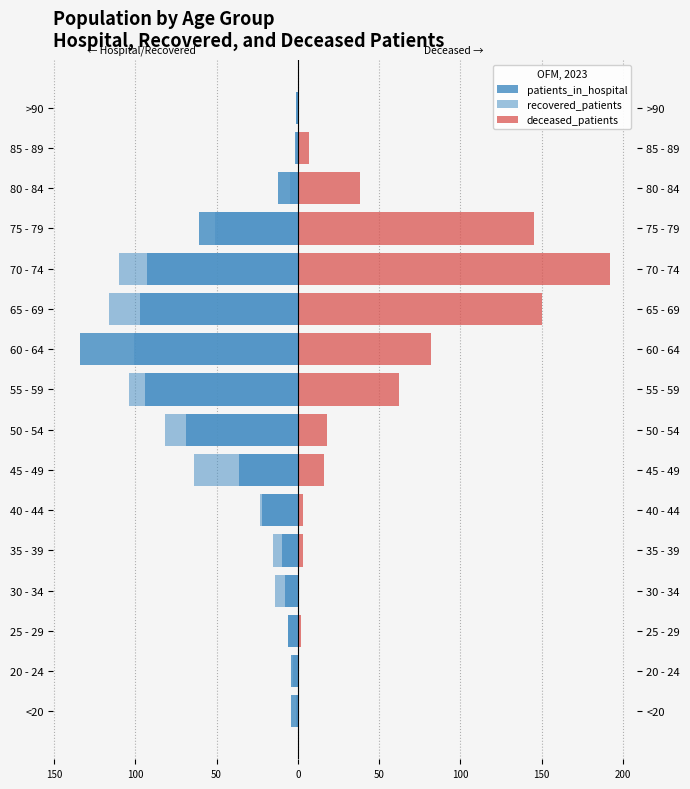

Reading left to right, what are all the values shown in this chart?

patients_in_hospital: -4	-4	-6	-8	-10	-22	-36	-69	-94	-134	-97	-93	-61	-12	-2	-1
recovered_patients: -1	-3	-6	-14	-15	-23	-64	-82	-104	-101	-116	-110	-51	-5	-1	-1
deceased_patients: 1	0	2	1	3	3	16	18	62	82	150	192	145	38	7	0